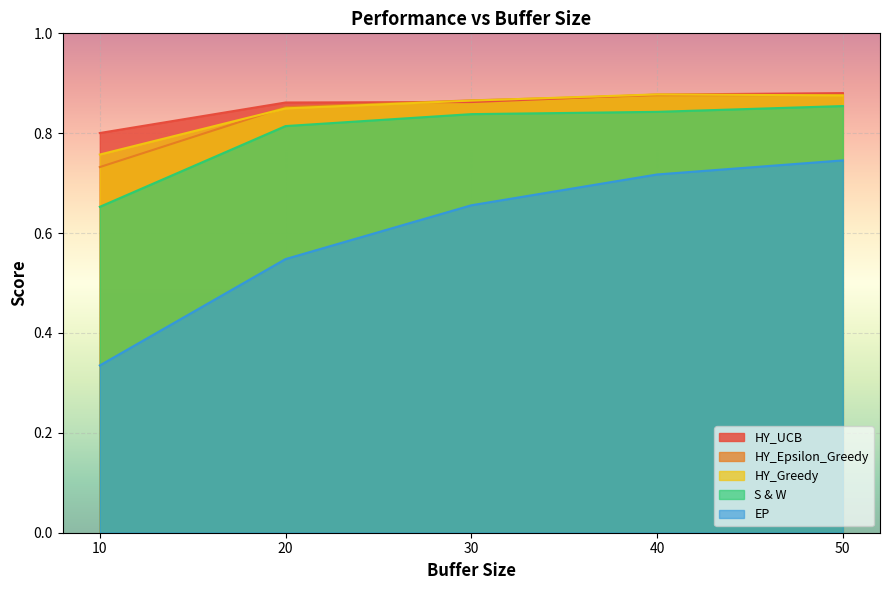

Which series has the largest total across all categories?

HY_UCB